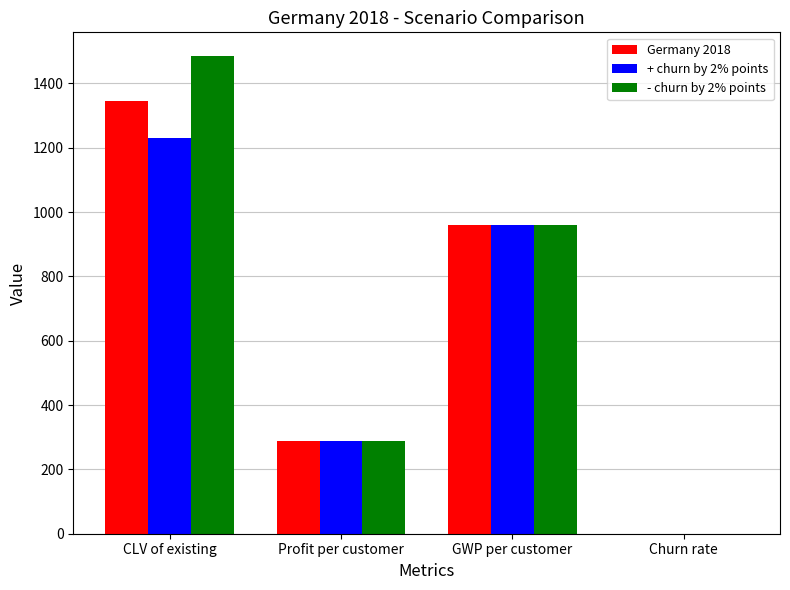

At which category is the sum across all series the highest?

CLV of existing